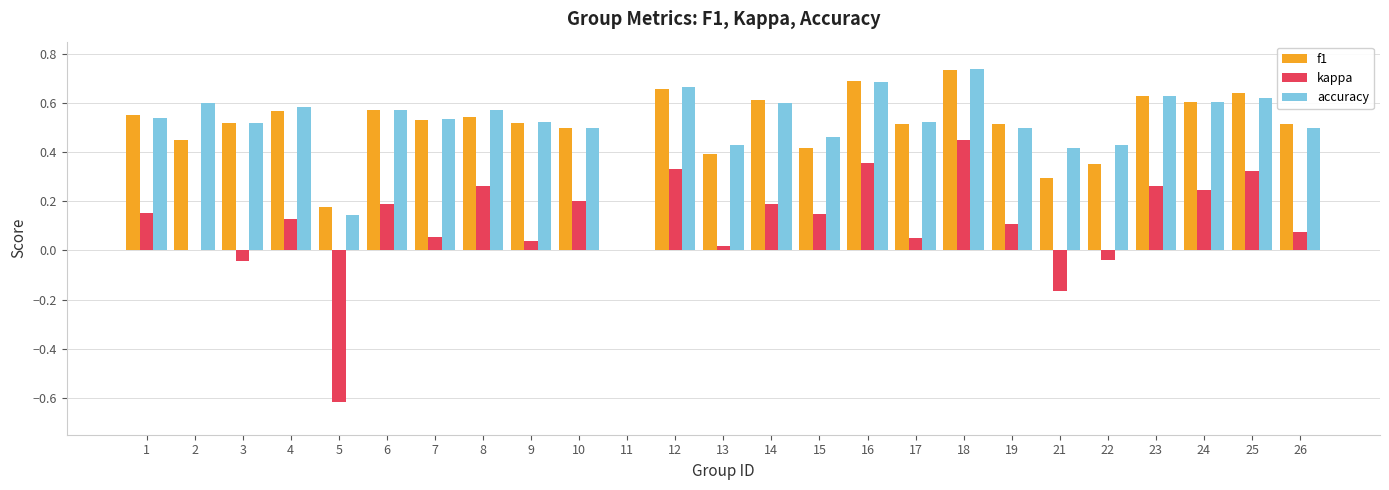

At which label does kappa reach its peak?

18